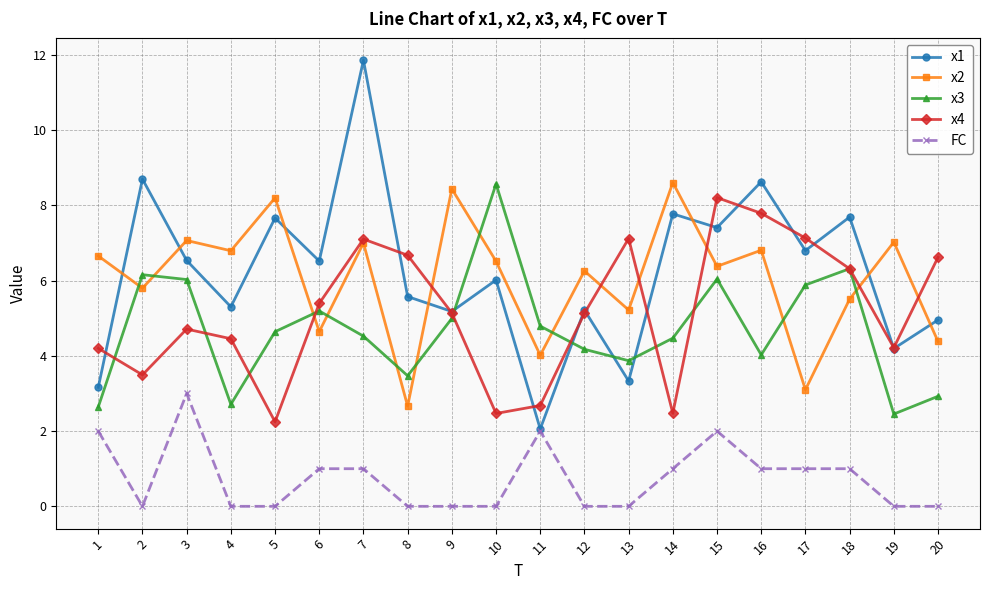

What is the difference between the maximum and minimum values in the FC series?

3.0